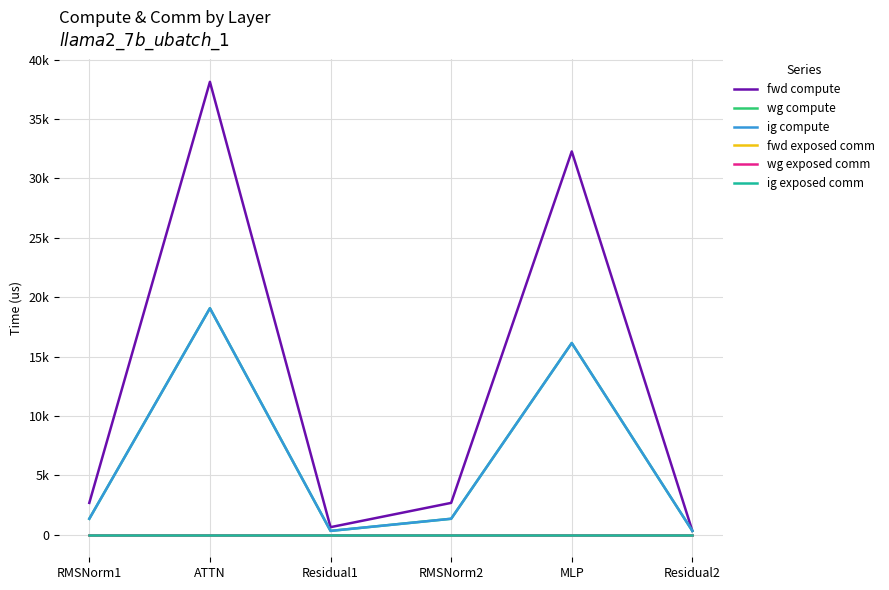

True or false: ig exposed comm and wg exposed comm cross at least once.

False